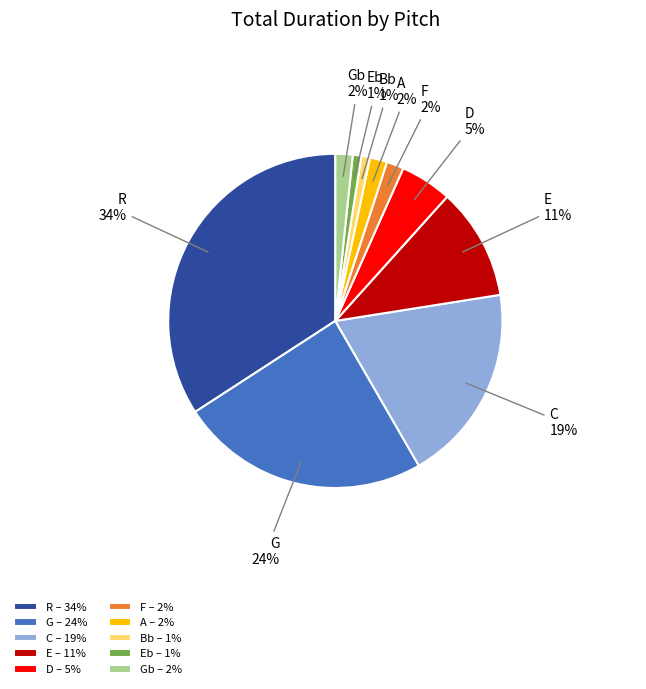

Between F 2% and Bb 1%, which is larger?

F 2%